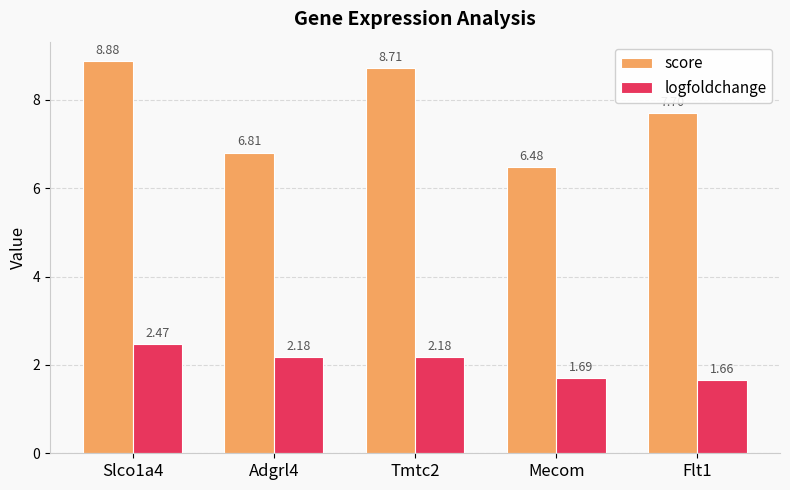

At Tmtc2, list the series in order from largest to smallest.

score, logfoldchange